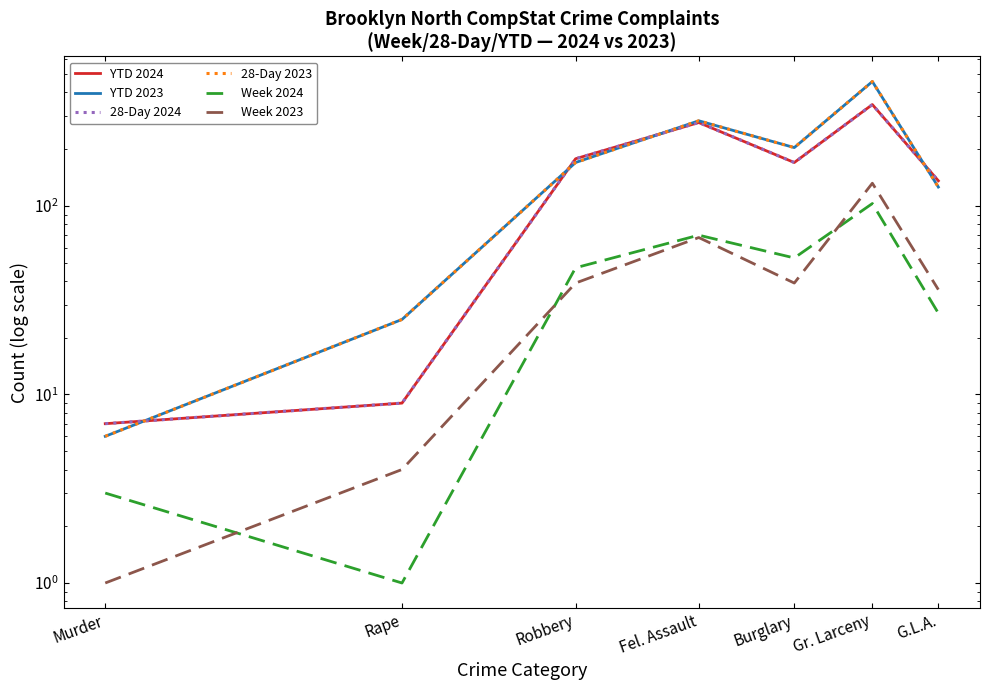

Which series has the largest total across all categories?

YTD 2023